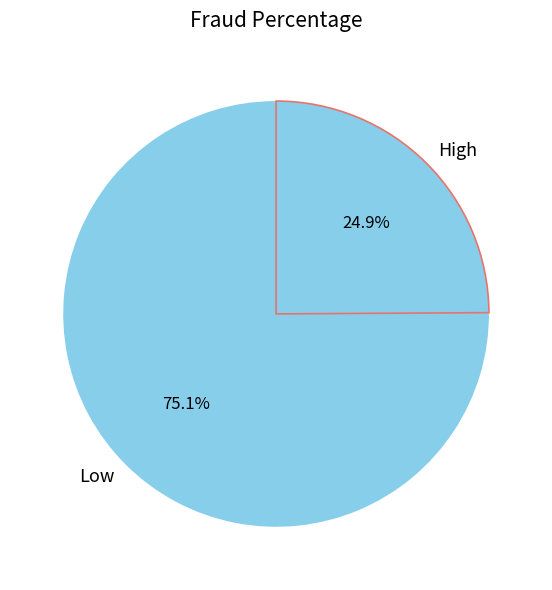

Which has a higher value, High or Low?

Low